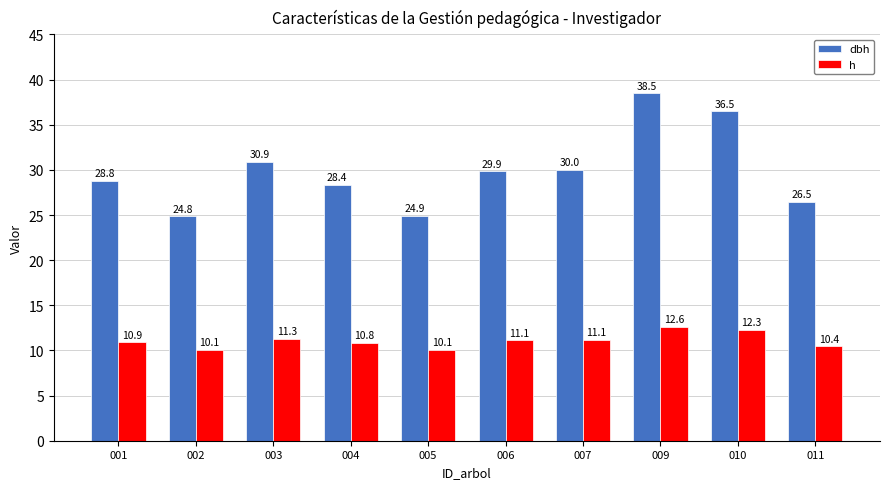

What is the total value across all series at 007?

41.1